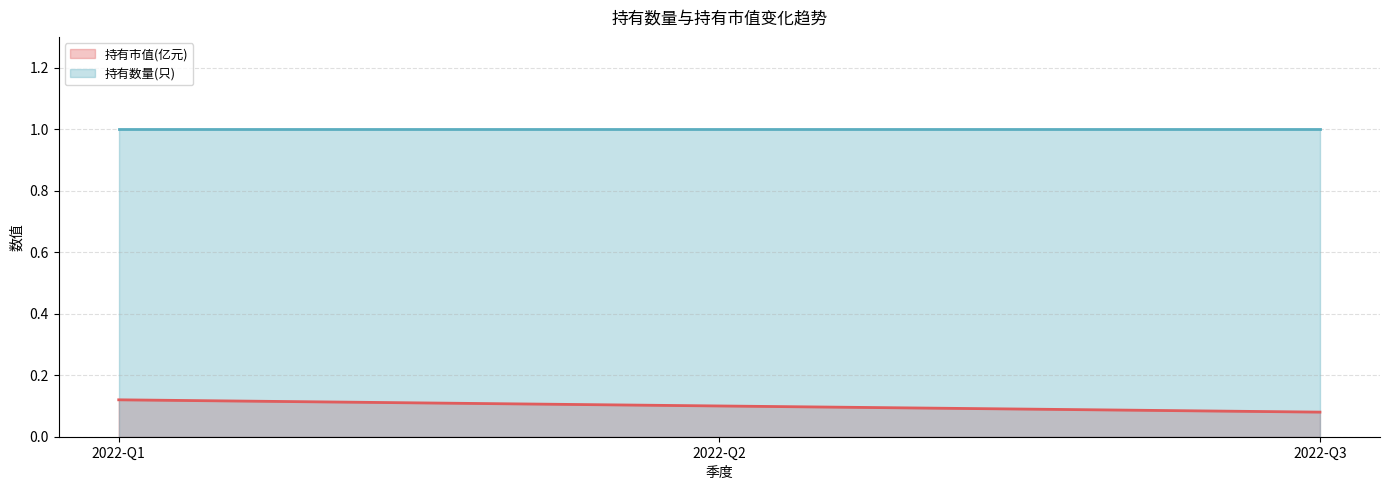

Rank the categories by value from highest to lowest.

2022-Q1, 2022-Q2, 2022-Q3